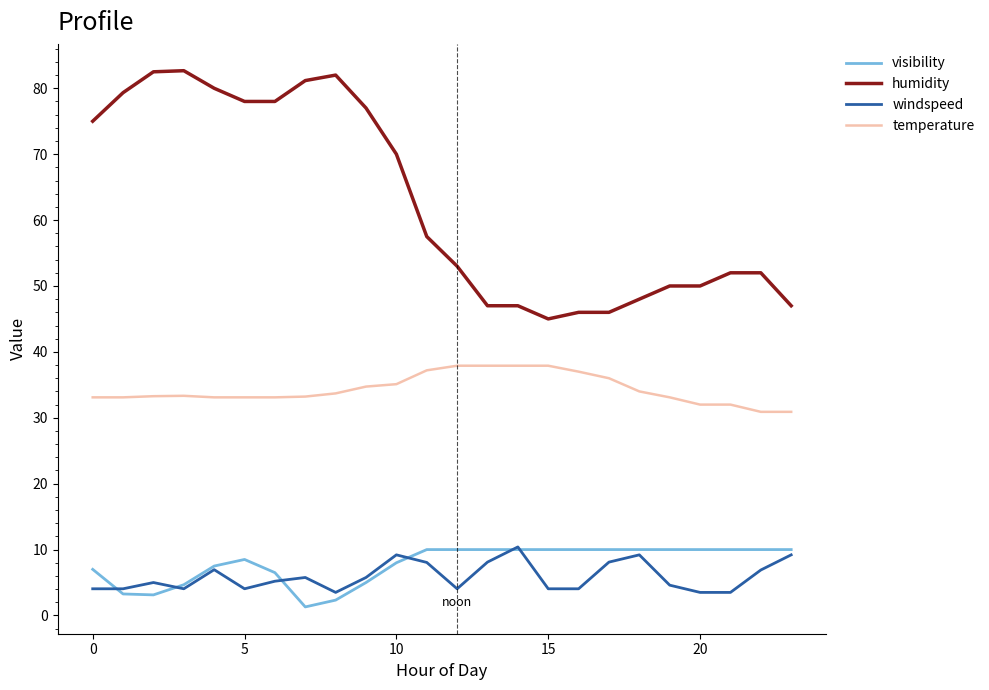

What is the maximum value shown in the chart?

82.7